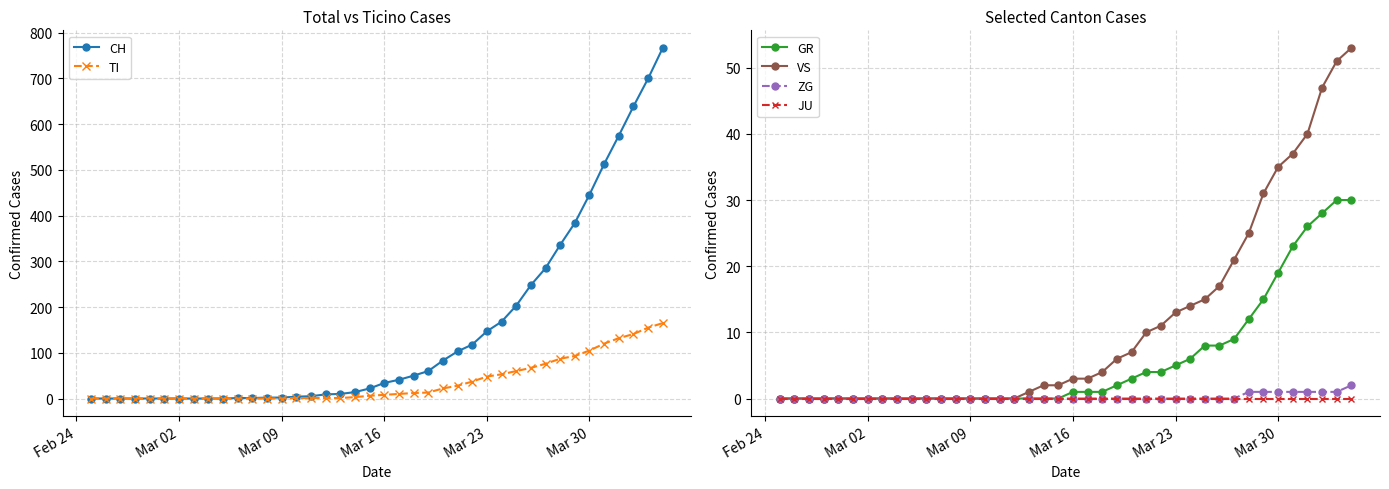

The value of VS at Mar 23 is 13. True or false?

True